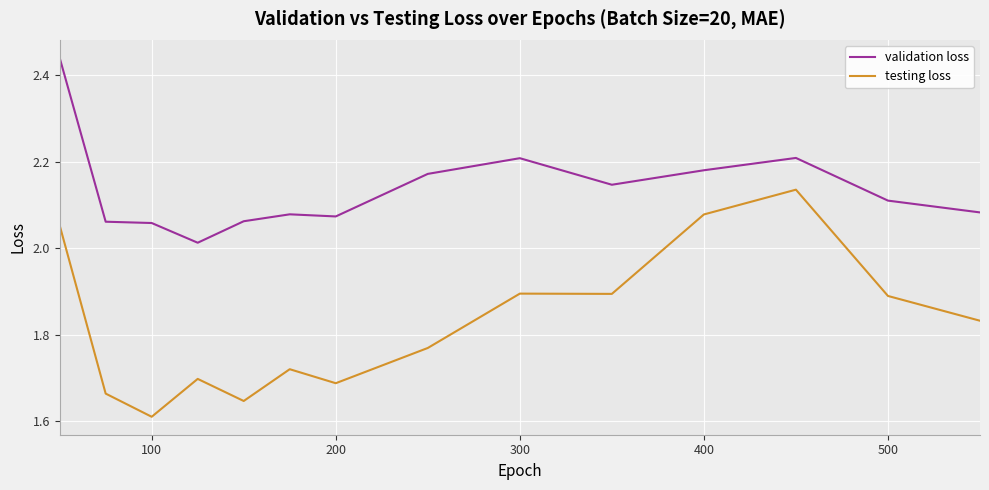

Which series has the largest total across all categories?

validation loss